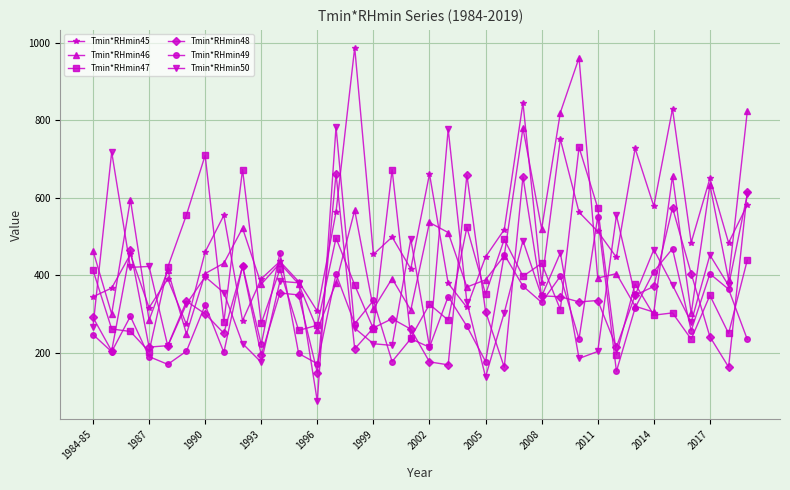

True or false: Tmin*RHmin48 and Tmin*RHmin46 cross at least once.

True